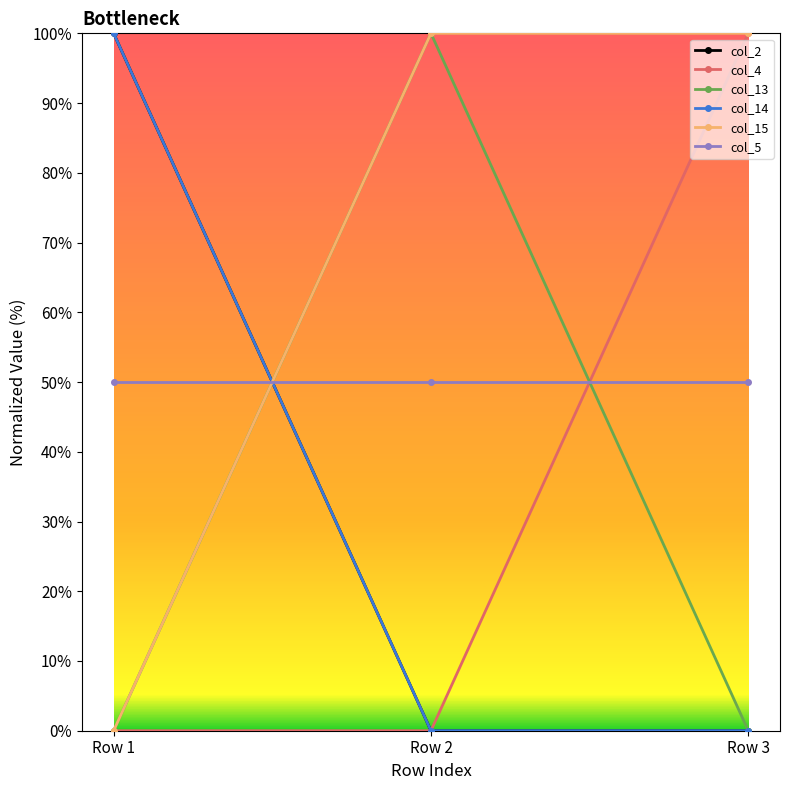

List the labels in order of col_15 value, smallest first.

Row 1, Row 2, Row 3